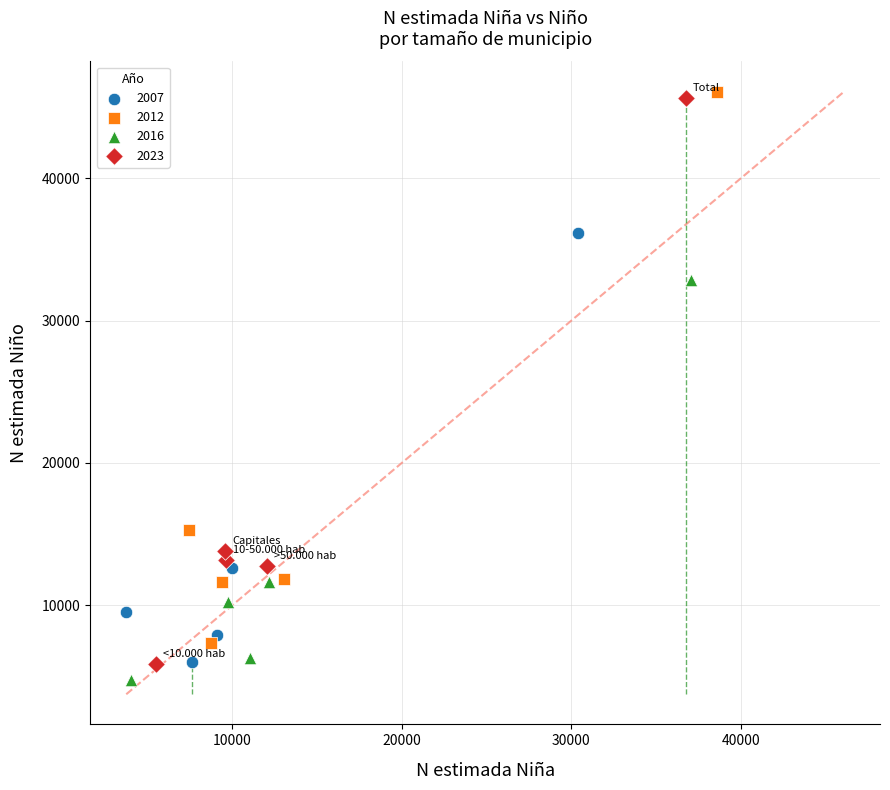

Which series contains the lowest Y value?

2016